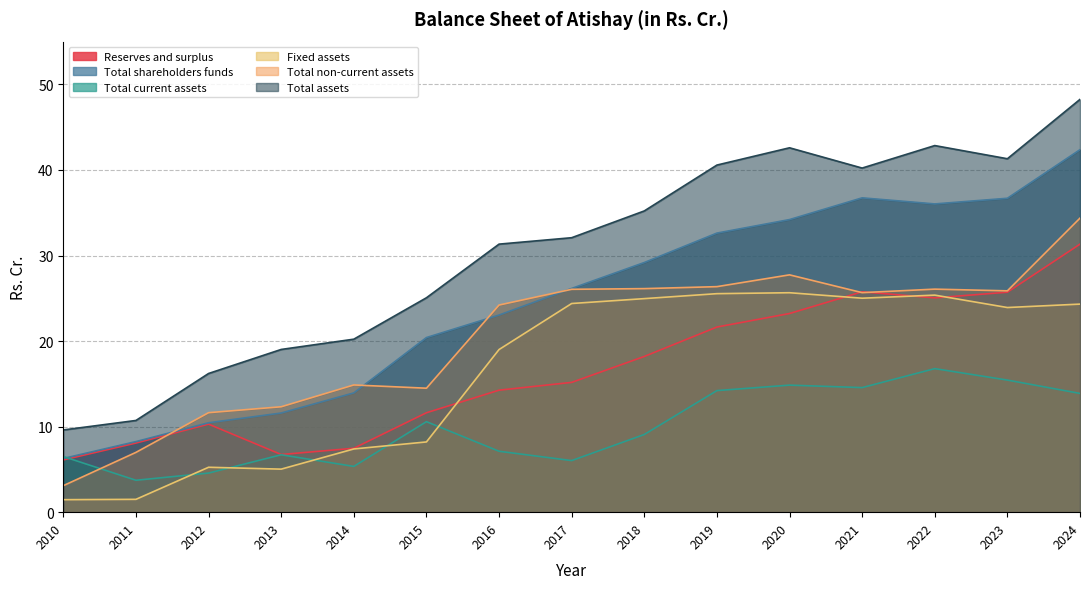

At how many categories does at least one series exceed 37?

6